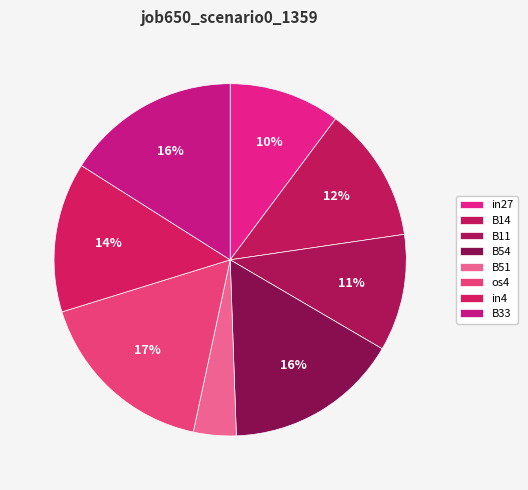

To the nearest percent, what percentage of the pie is B11?

11%